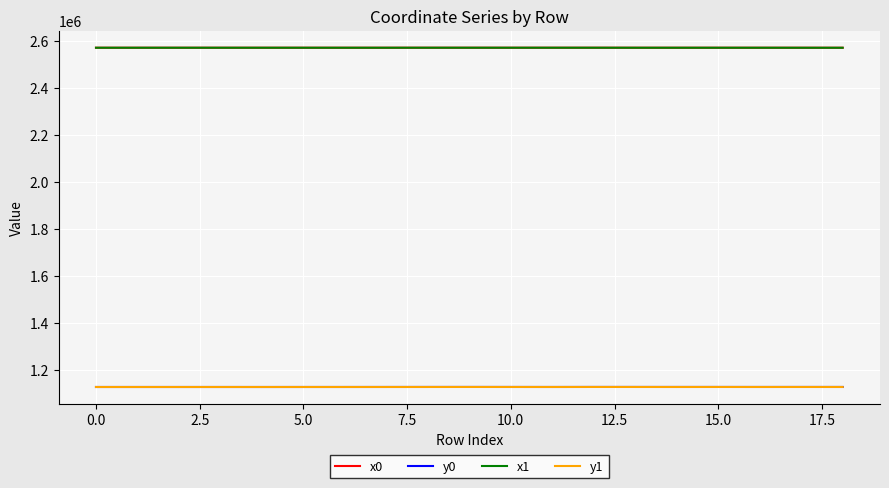

True or false: x0 and y1 cross at least once.

False